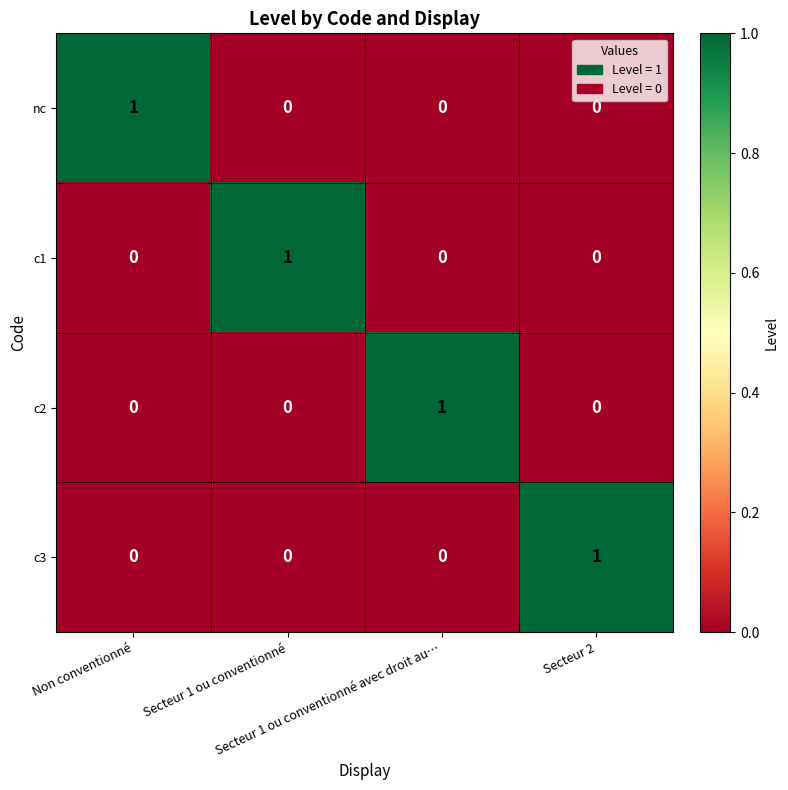

Count the c1 values in the range 0 to 1.

4